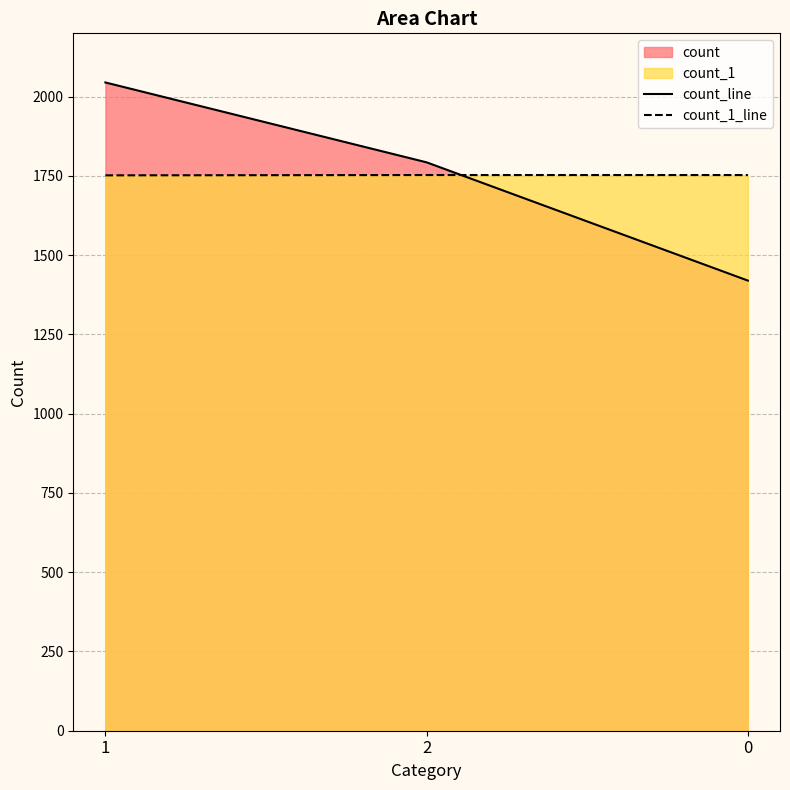

Which label corresponds to the largest value in the chart?

1